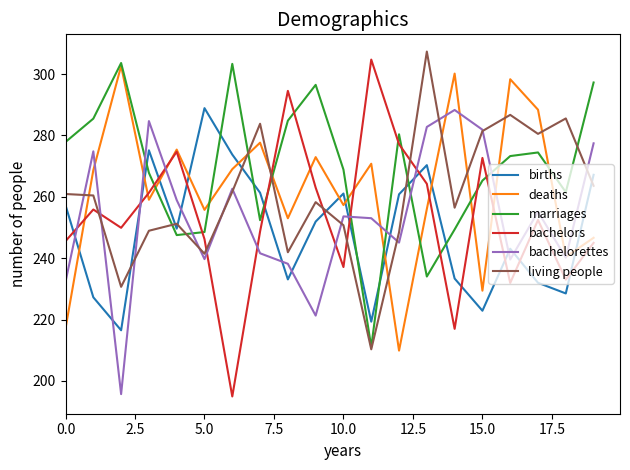

How many categories are shown in the chart?

20